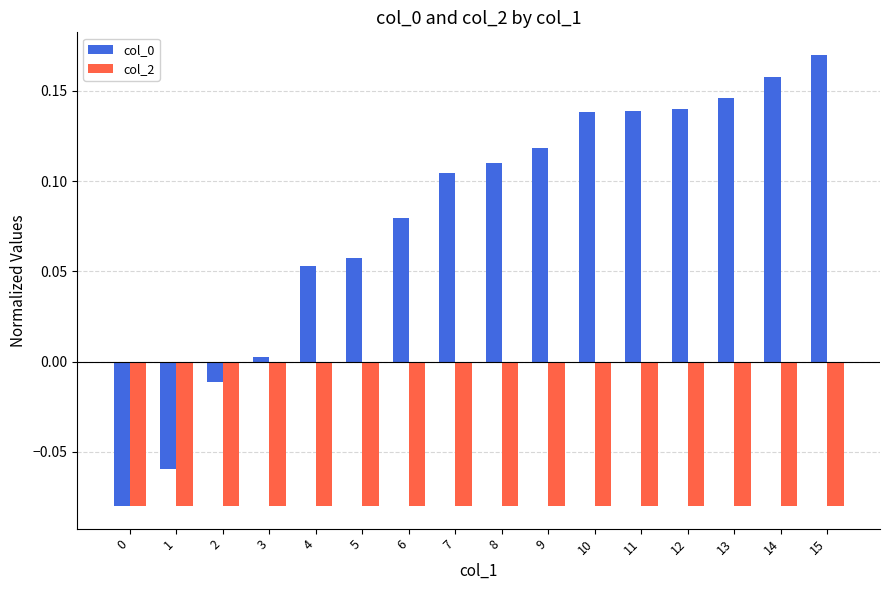

Which label corresponds to the largest value in the chart?

15